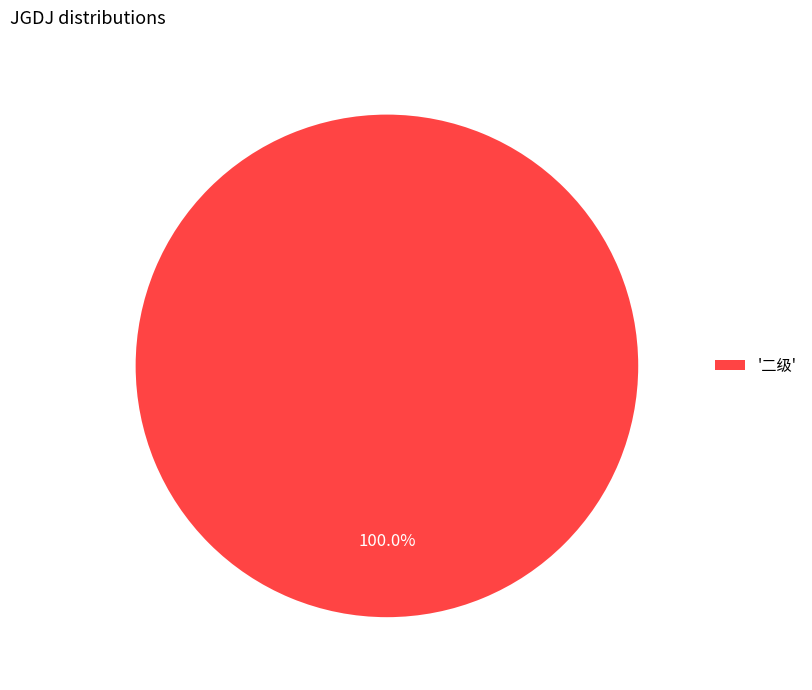

Is there any slice that represents more than half of the pie?

Yes